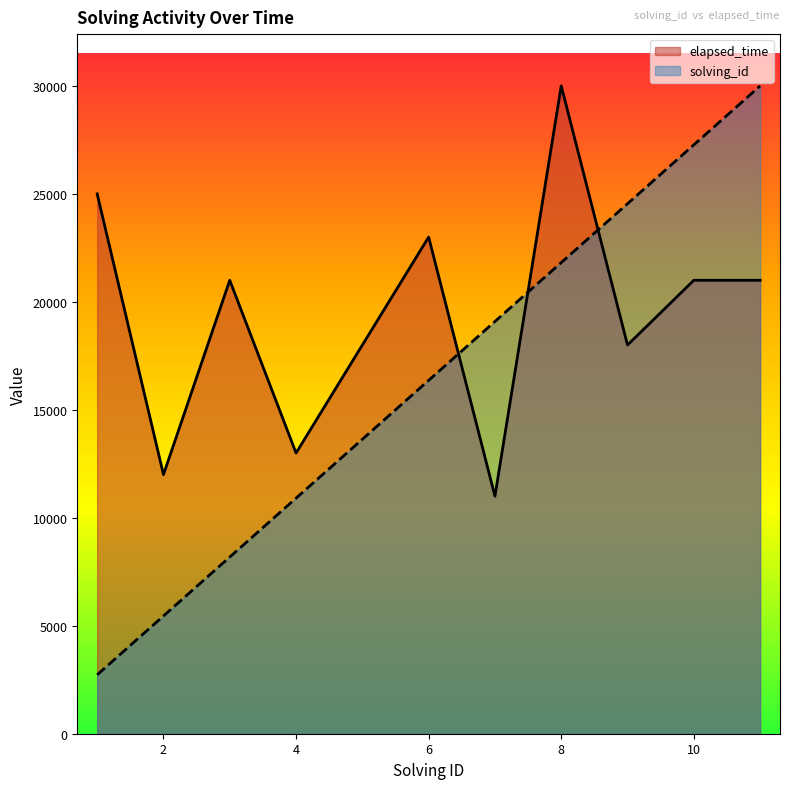

Reading left to right, what are all the values shown in this chart?

solving_id: 2727.3	5454.5	8181.8	10909.1	13636.4	16363.6	19090.9	21818.2	24545.5	27272.7	30000.0
elapsed_time: 25000.0	12000.0	21000.0	13000.0	18000.0	23000.0	11000.0	30000.0	18000.0	21000.0	21000.0